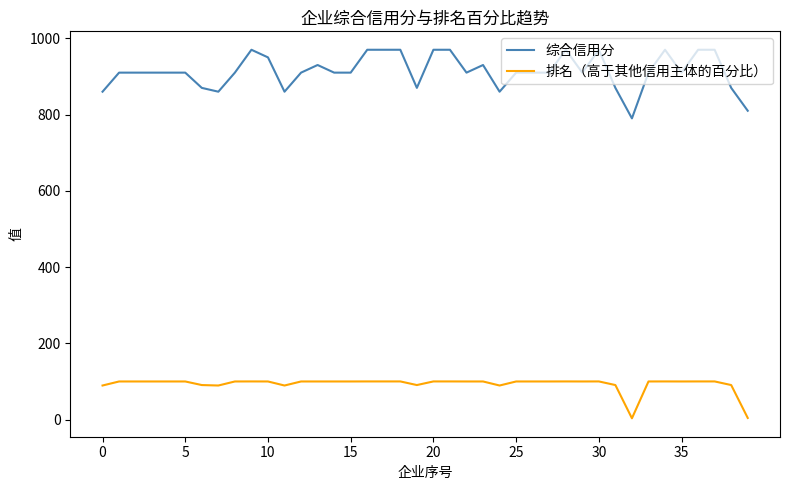

True or false: 排名（高于其他信用主体的百分比） has more than 0 interior local peaks.

True